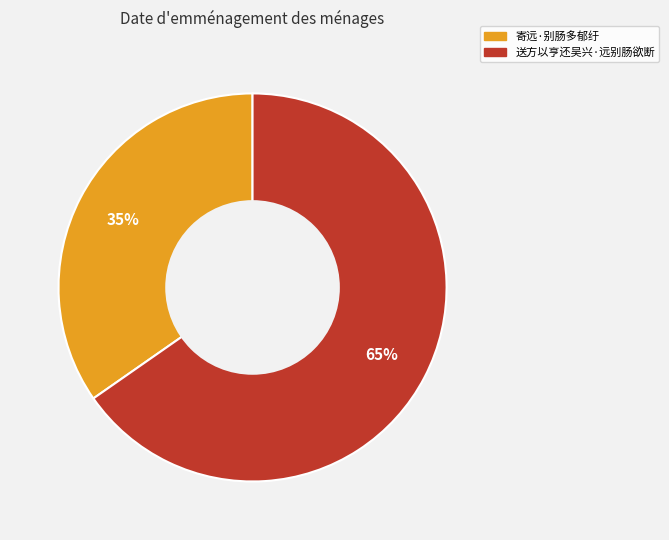

How many slices are in this pie chart?

2